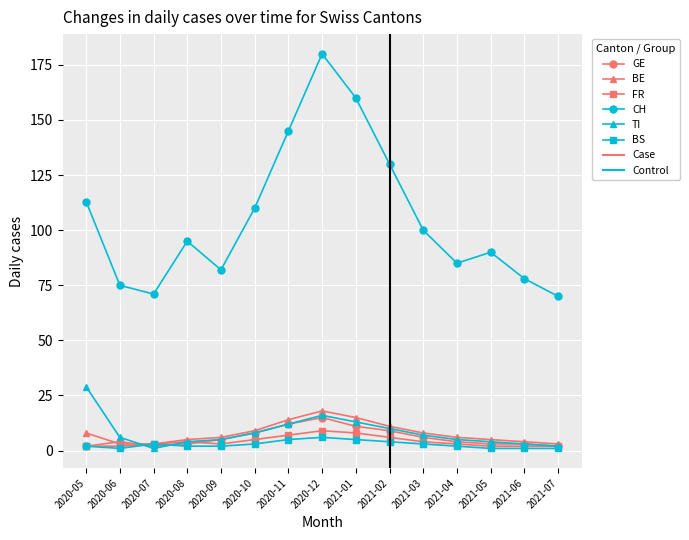

Does the chart display data point markers on the line(s)?

Yes